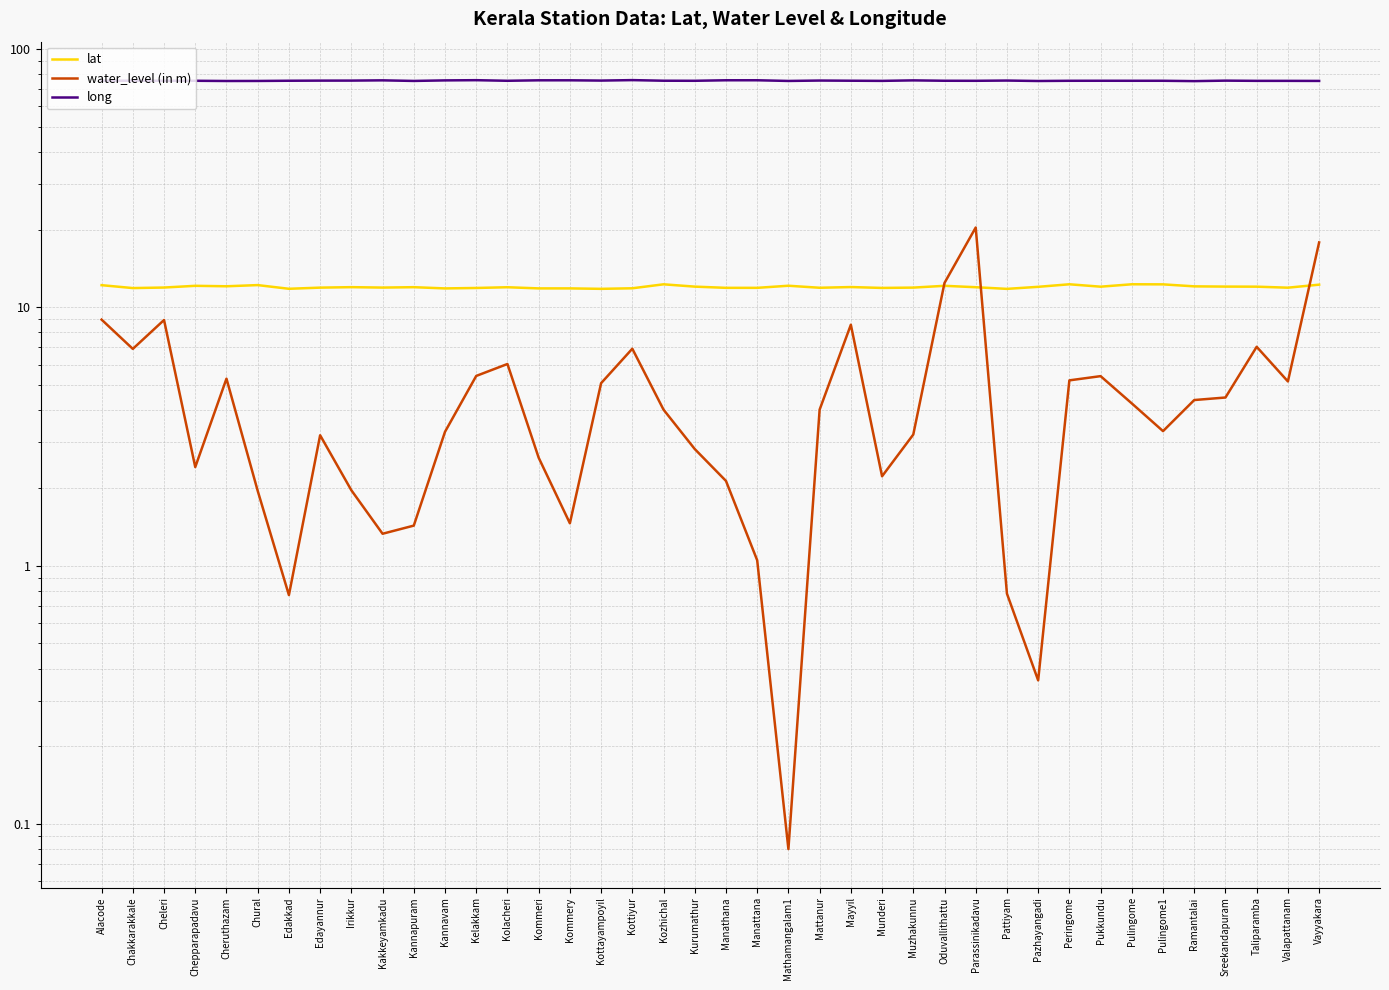

Where is lat nearest to the value 12?

Mayyil